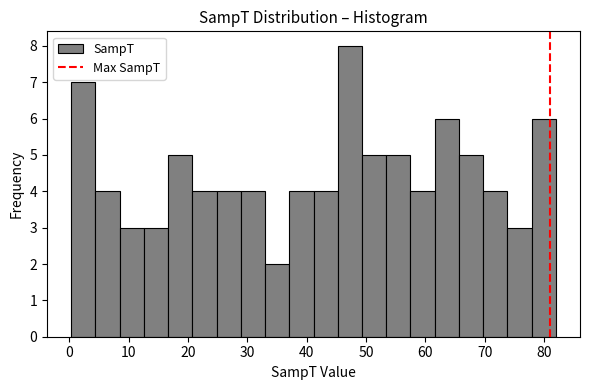

Reading left to right, transcribe this chart: for each bar, give the range it covers on the x-axis and its height. Neither the bar edges nor the heights are printed on the chart, so give them approximately, as read against the axes.

0 to 4: 7
4 to 9: 4
9 to 13: 3
13 to 17: 3
17 to 21: 5
21 to 25: 4
25 to 29: 4
29 to 33: 4
33 to 37: 2
37 to 41: 4
41 to 45: 4
45 to 49: 8
49 to 53: 5
53 to 58: 5
58 to 62: 4
62 to 66: 6
66 to 70: 5
70 to 74: 4
74 to 78: 3
78 to 82: 6